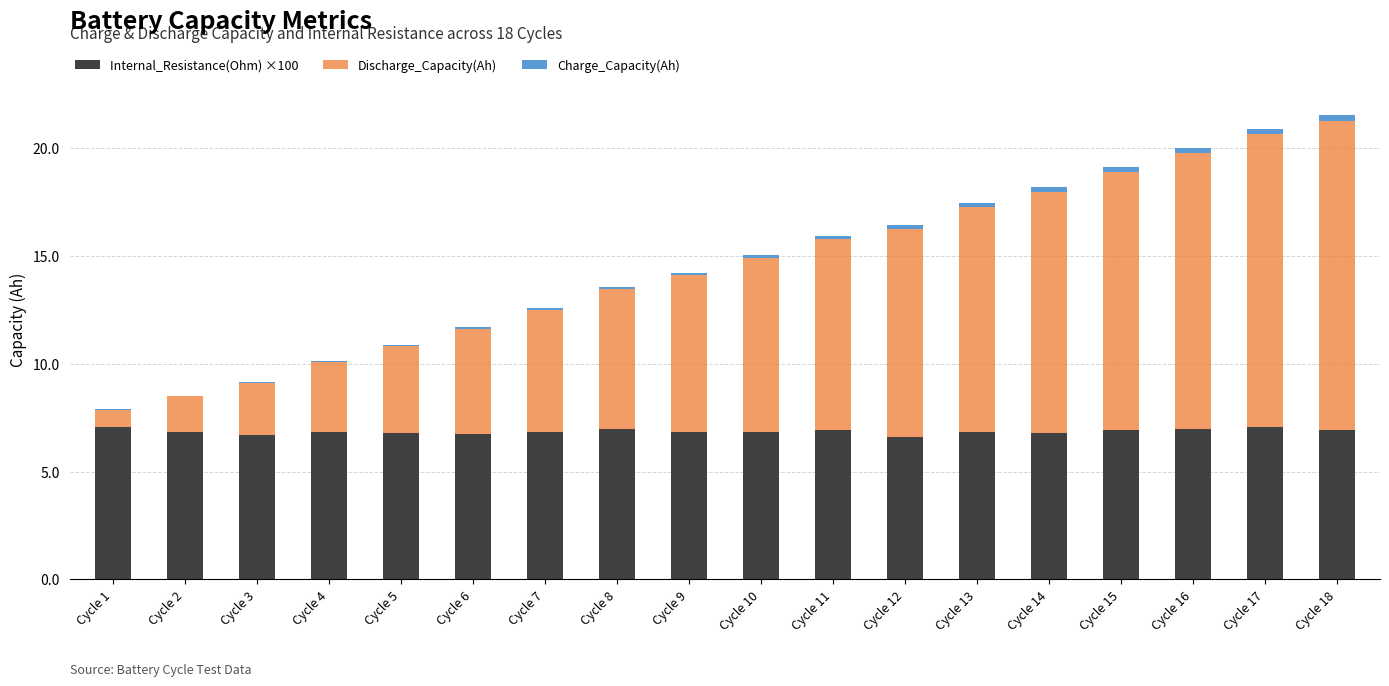

At which label is Discharge_Capacity(Ah) closest to 7?

Cycle 9